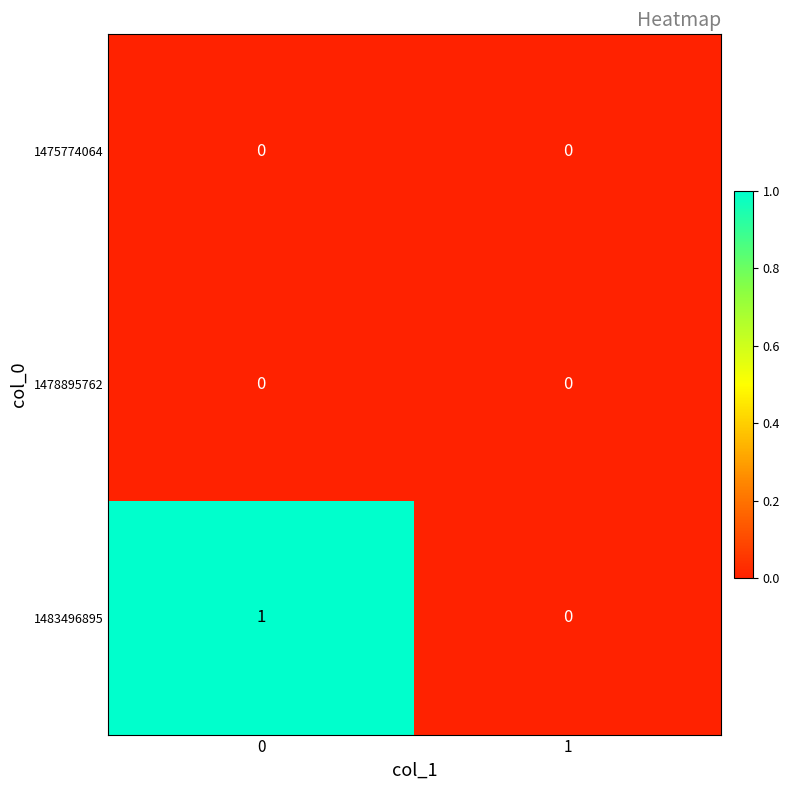

Rank the categories by 1483496895 value from highest to lowest.

0, 1